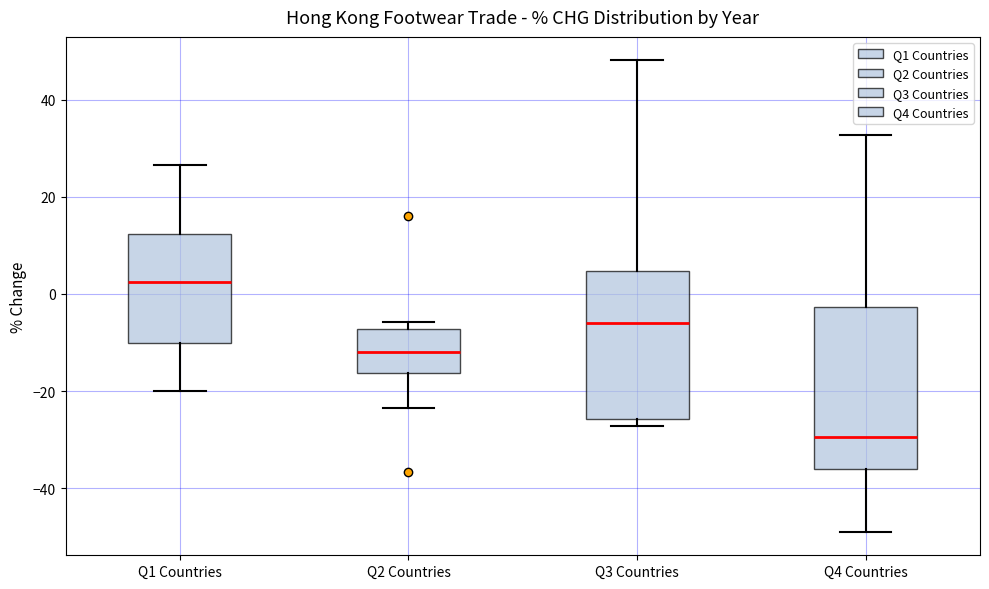

Which box is the tallest, from its lower edge to its upper edge?

Q4 Countries